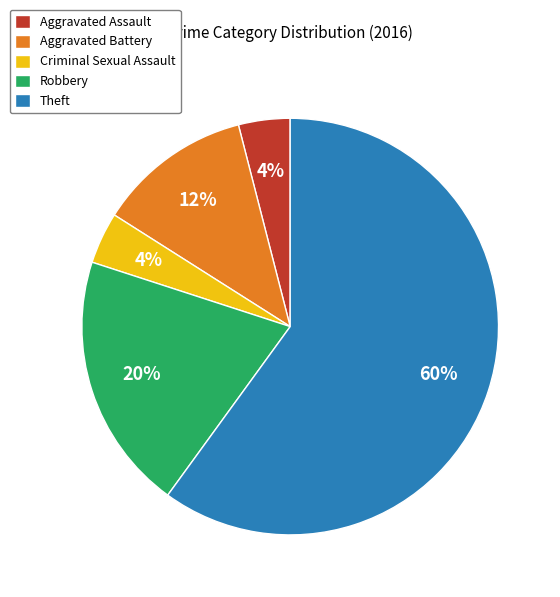

Between Criminal Sexual Assault and Robbery, which is larger?

Robbery